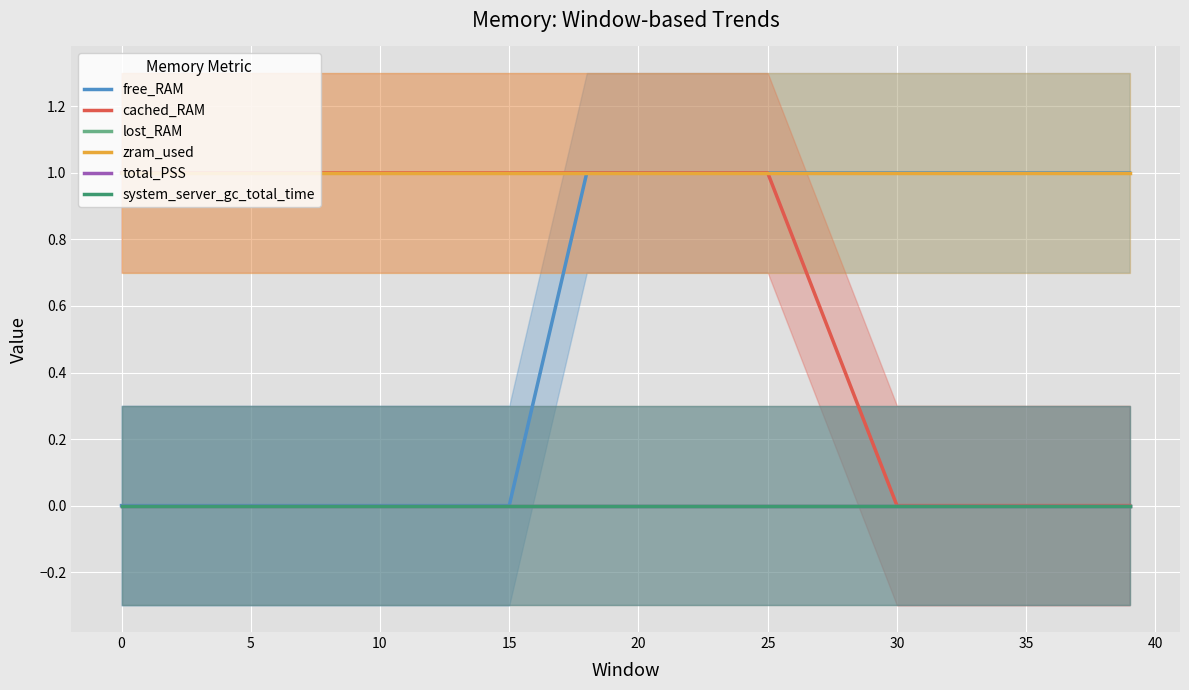

True or false: cached_RAM has more than 1 interior local peaks.

False